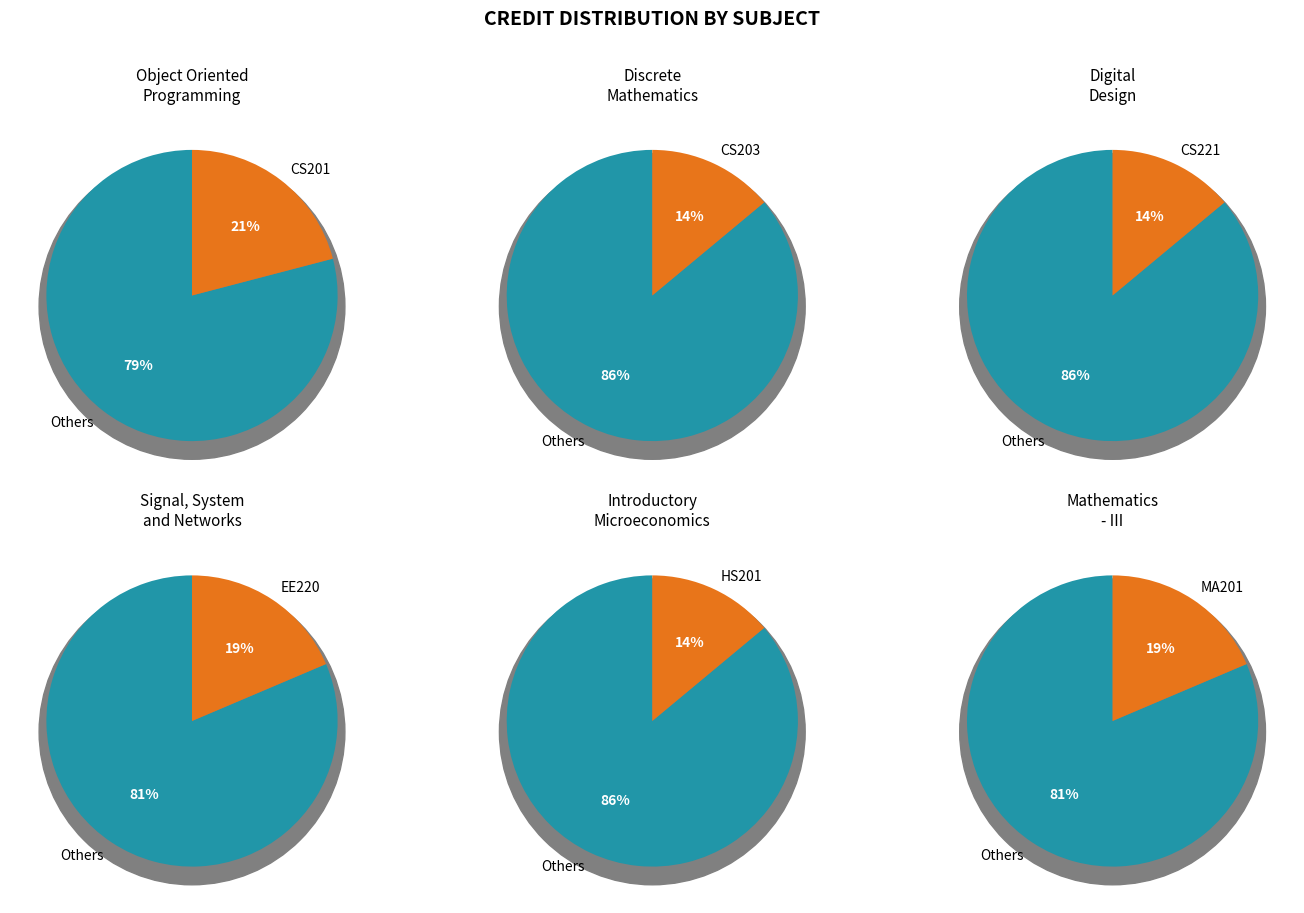

To the nearest percent, what is the combined percentage of CS201 and CS221?

35%